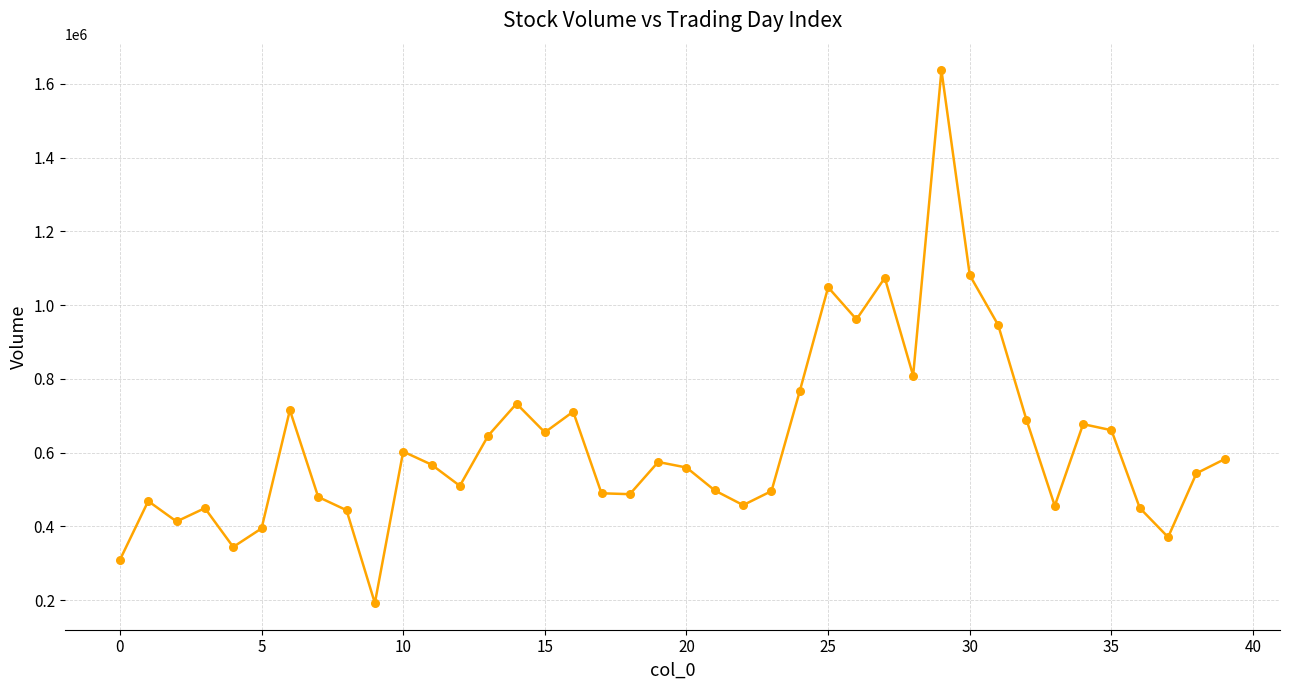

What is the minimum value shown in the chart?

191900